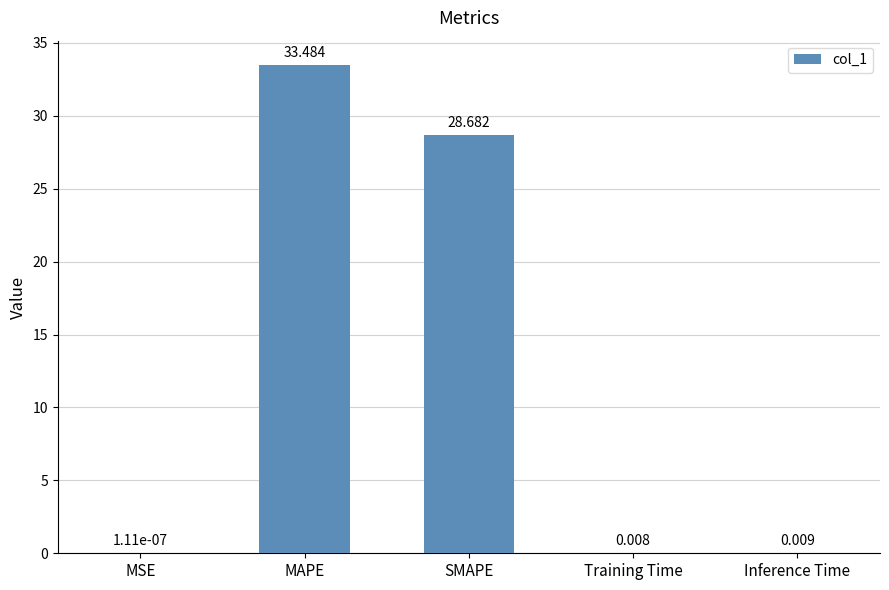

Is it true that the value at MAPE is 19.2?

False